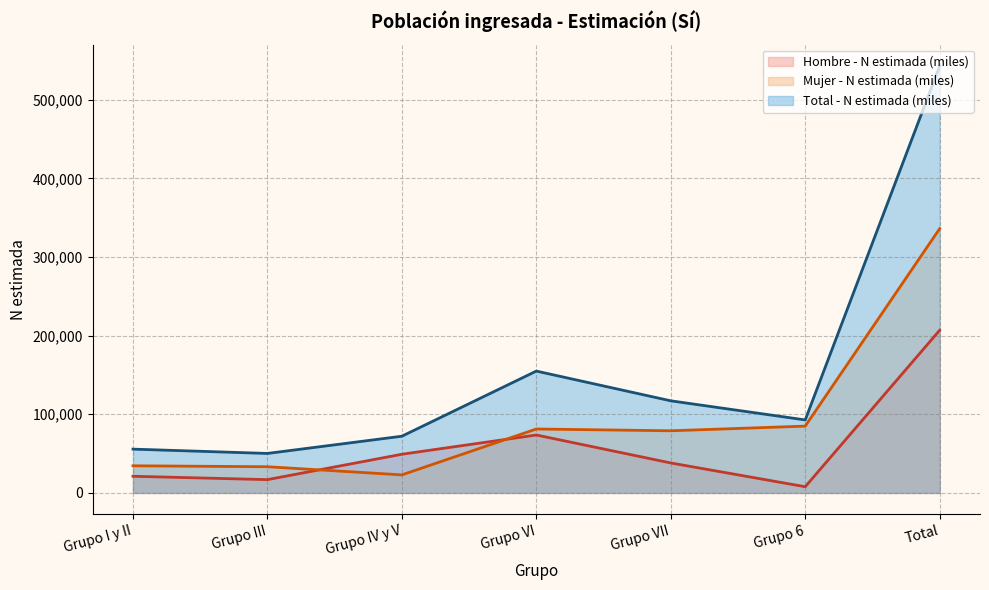

What is the sum of all Mujer - N estimada (miles) values?

672154